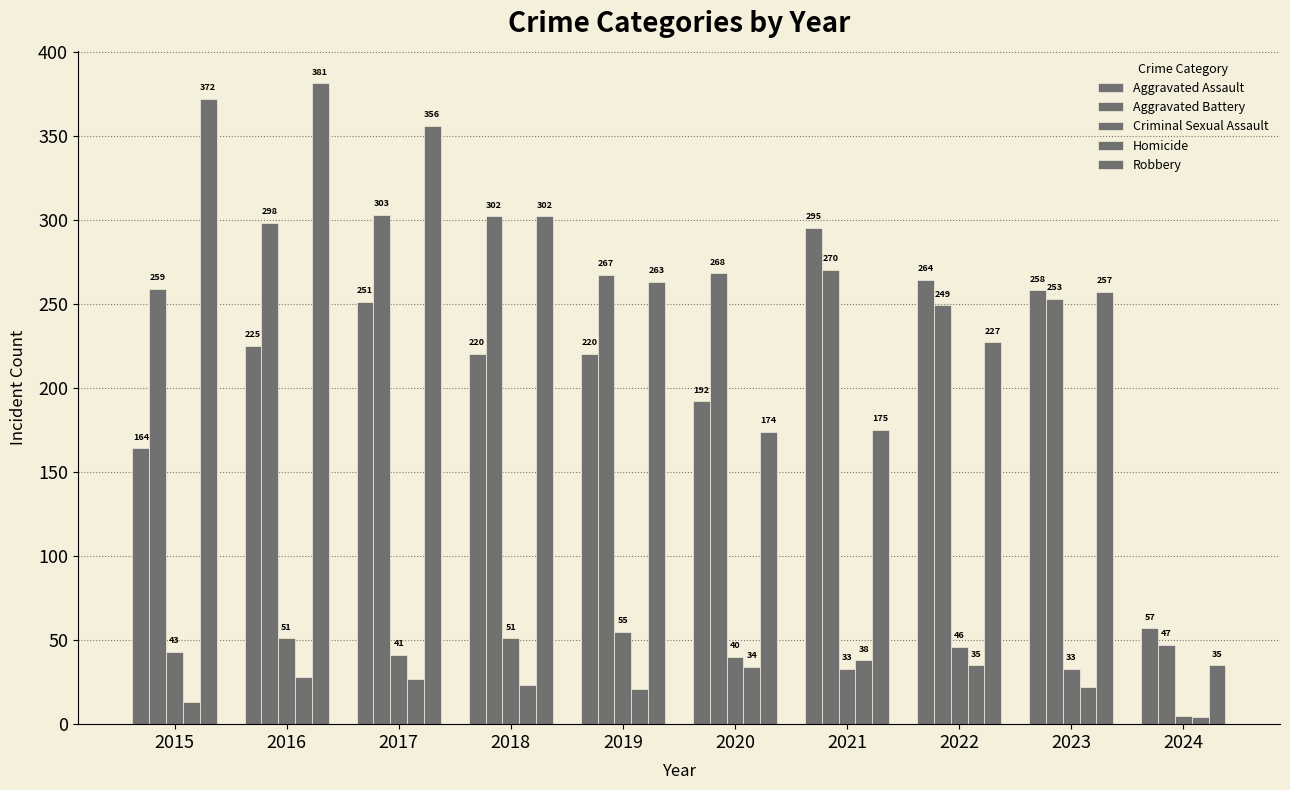

How many bars are there in total?

50